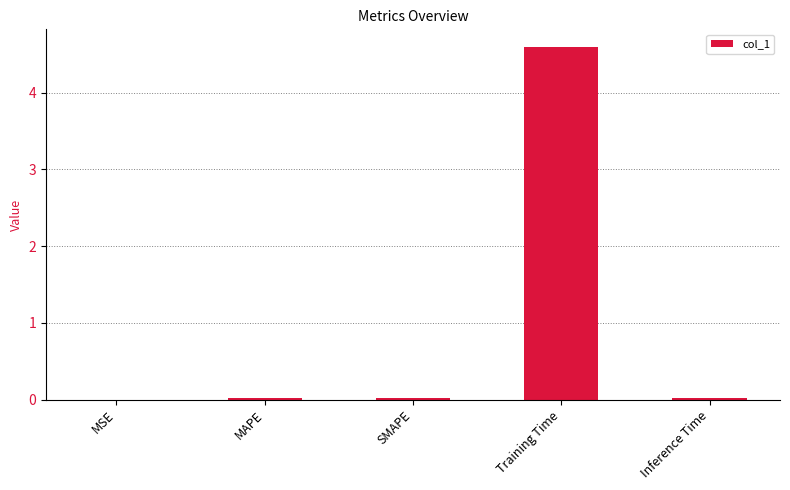

At which category does the chart reach its peak across all series?

Training Time